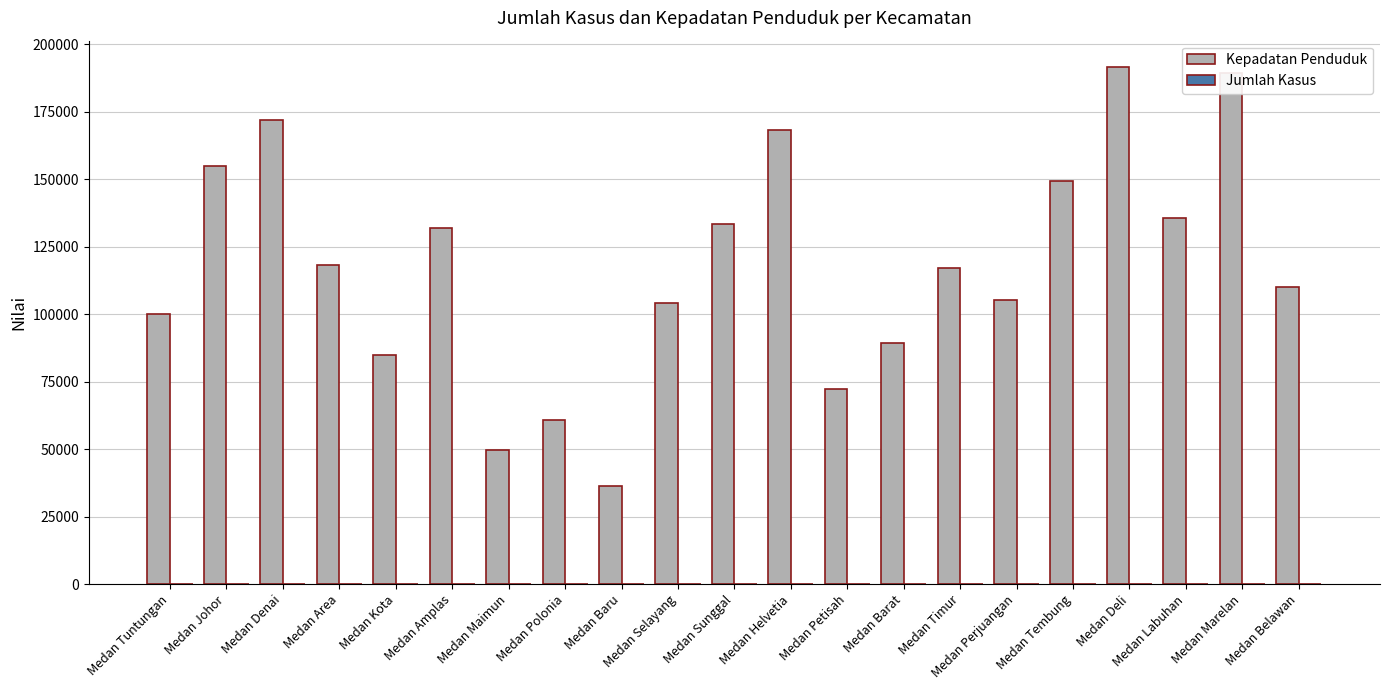

Is it true that Kepadatan Penduduk equals 154868 at Medan Johor?

True